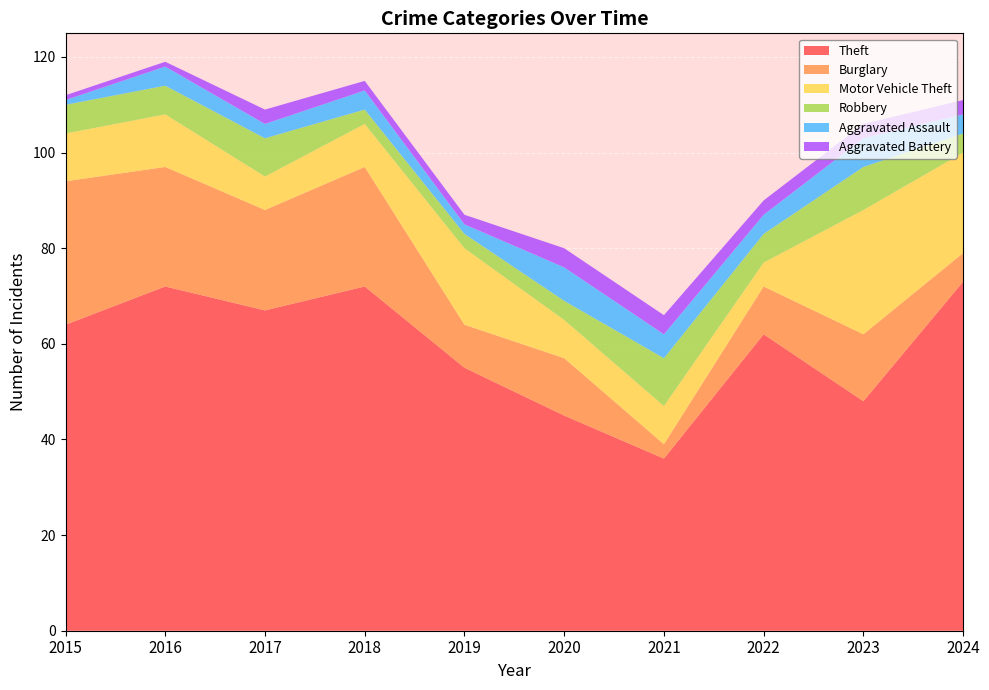

Reading left to right, what are all the values shown in this chart?

Theft: 64	72	67	72	55	45	36	62	48	73
Burglary: 30	25	21	25	9	12	3	10	14	6
Motor Vehicle Theft: 10	11	7	9	16	8	8	5	26	21
Robbery: 6	6	8	3	3	4	10	6	9	4
Aggravated Assault: 1	4	3	4	2	7	5	4	6	4
Aggravated Battery: 1	1	3	2	2	4	4	3	3	3